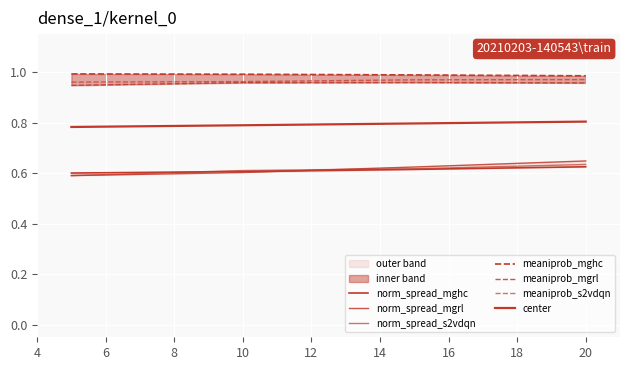

At which label does norm_spread_mgrl reach its minimum?

5